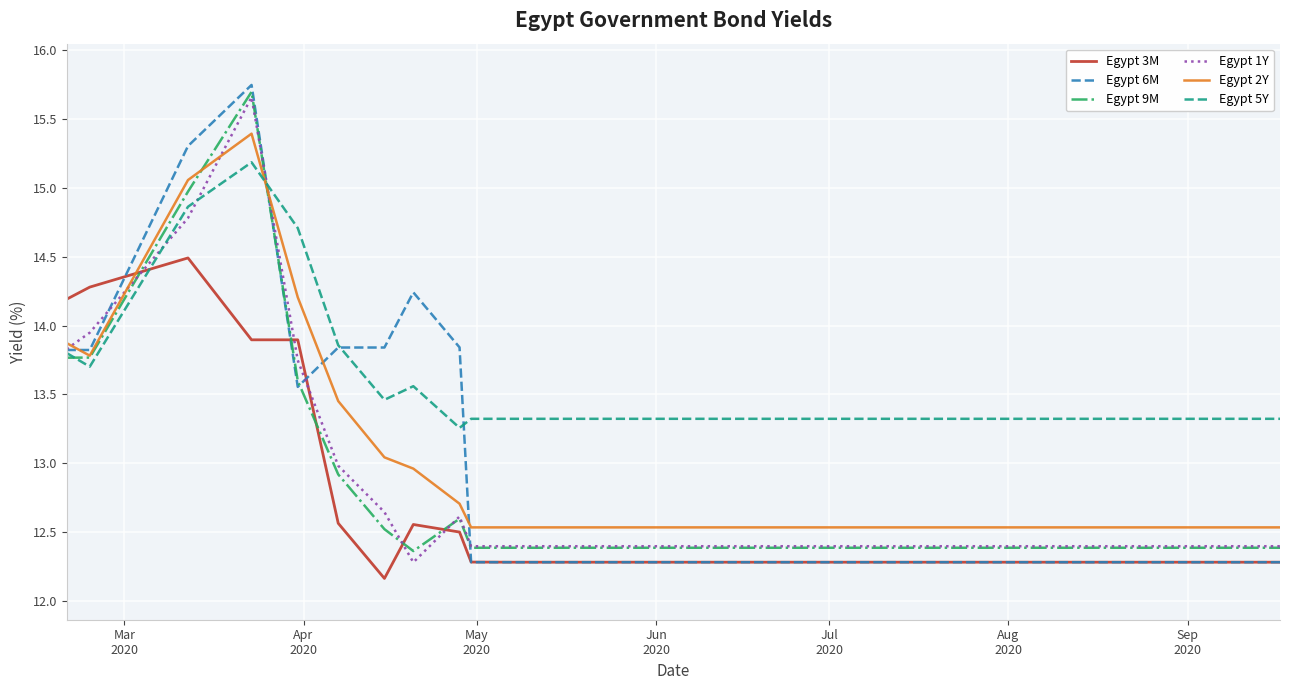

True or false: Egypt 2Y and Egypt 3M cross at least once.

True